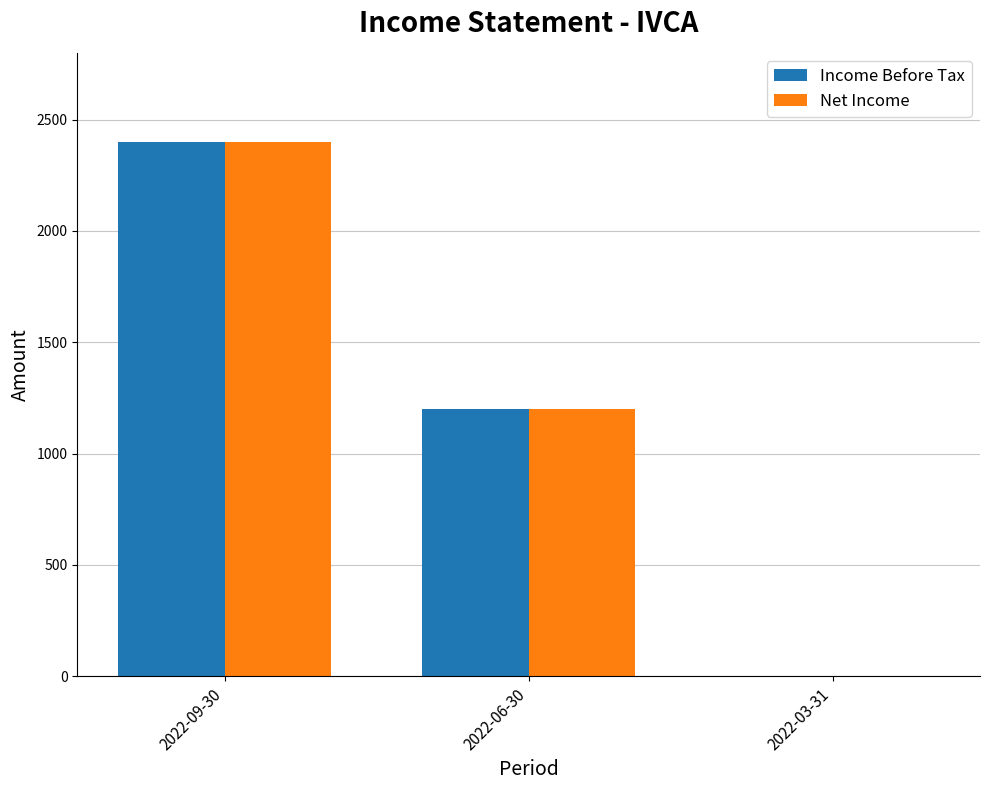

Are the bars grouped side by side (vs. stacked)?

Yes